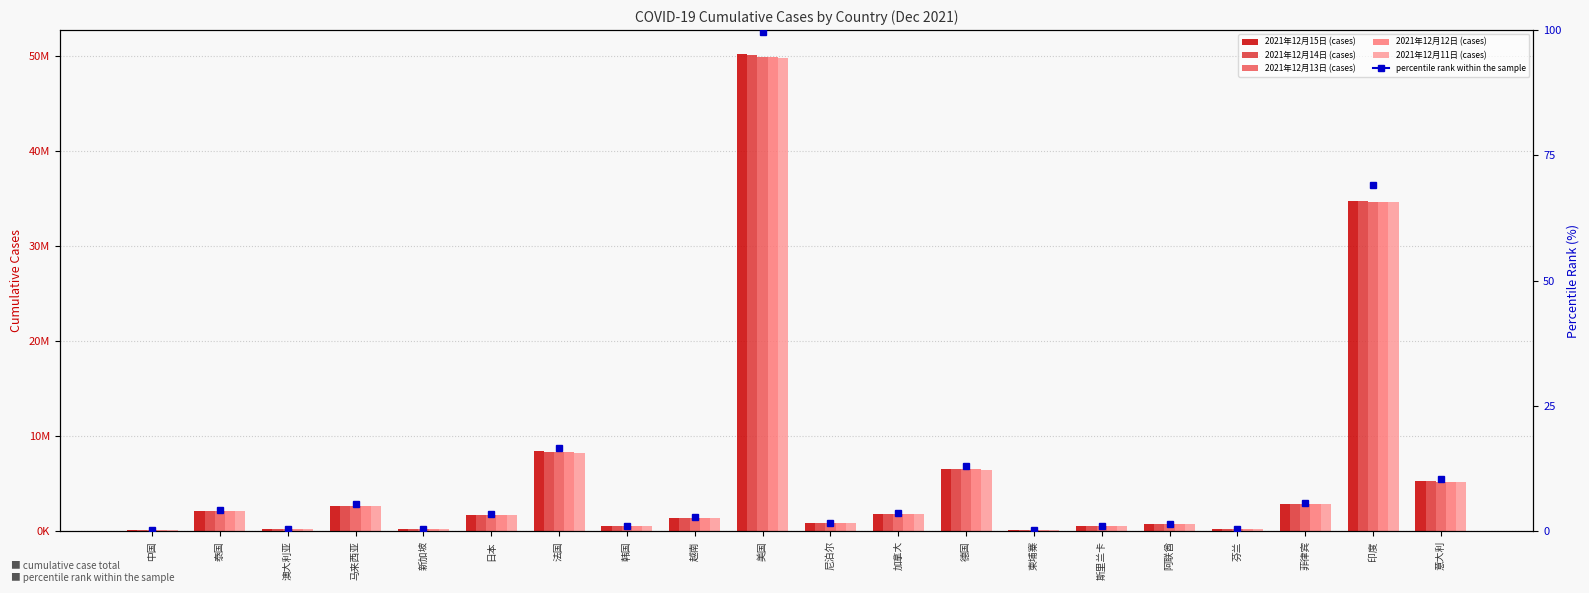

What is the label of the 12th bar from the left?

加拿大